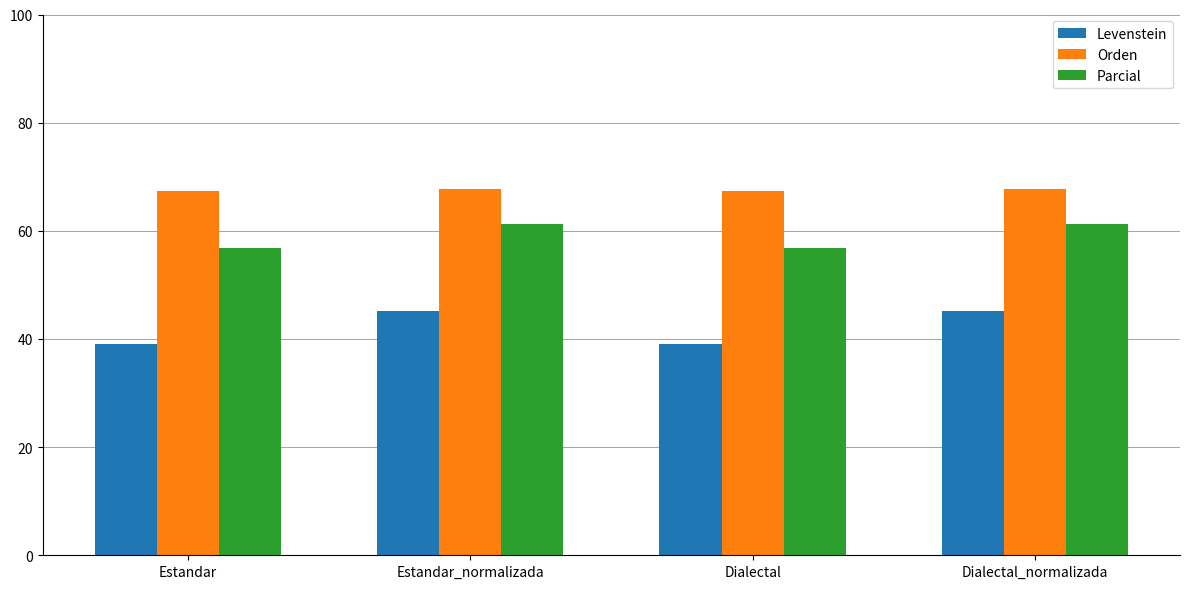

At how many categories does at least one series exceed 56?

4